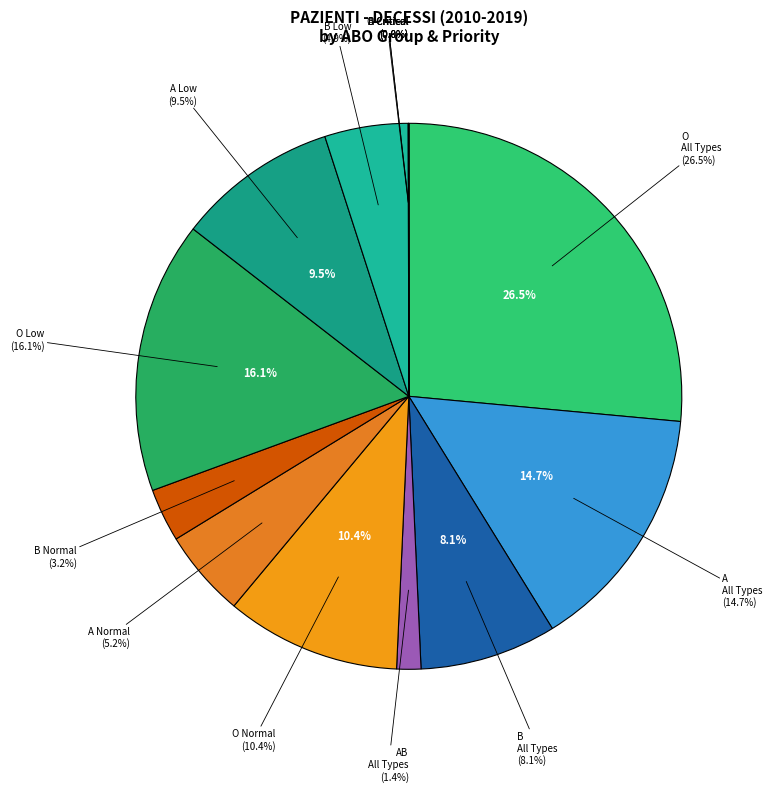

True or false: O Critical accounts for 6% of the total.

False